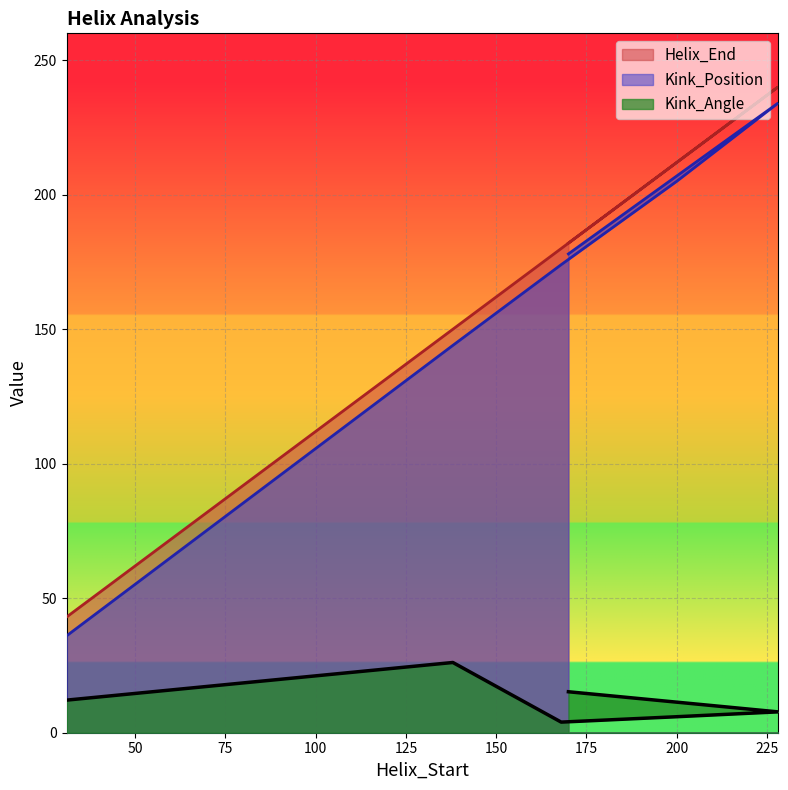

The Kink_Angle series shows 20.8 at 170. True or false?

False